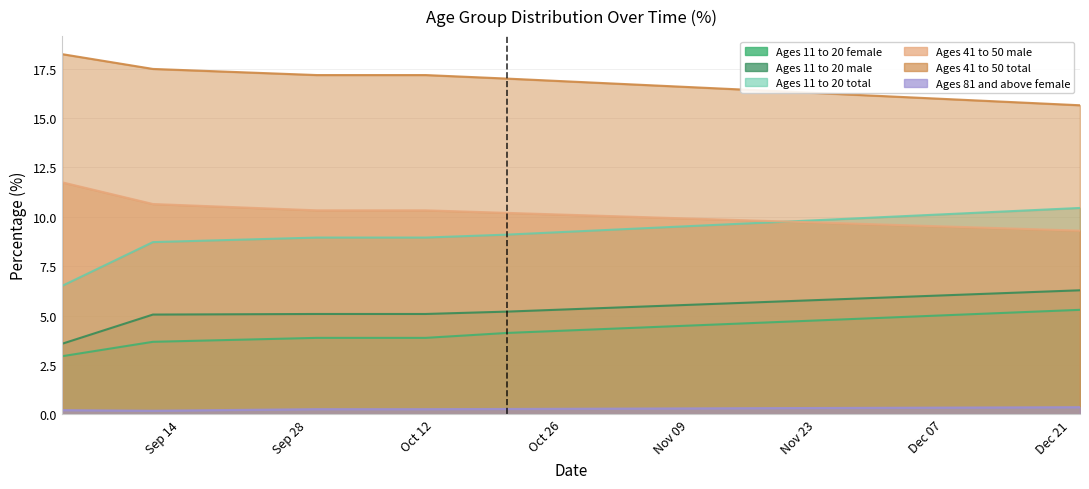

True or false: ages_11_to_20_total and ages_41_to_50_total intersect in this chart.

False